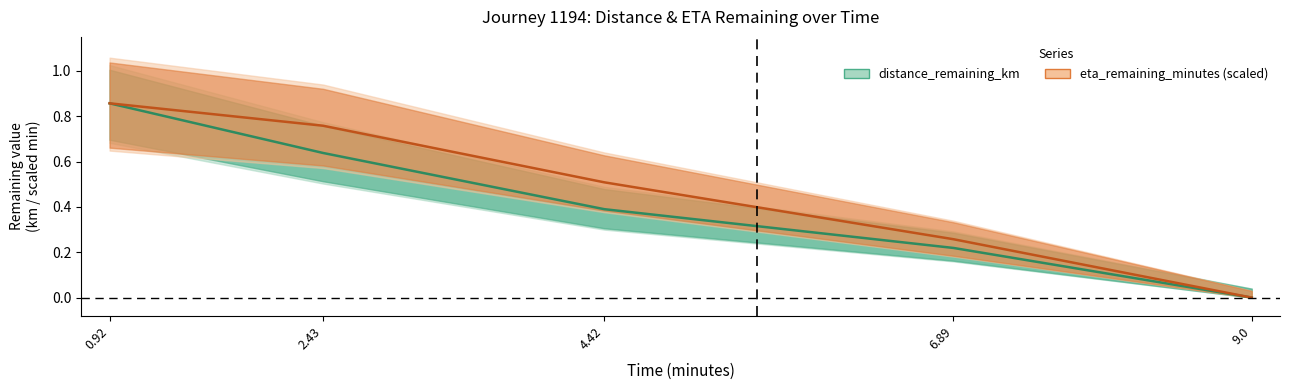

True or false: eta_remaining_minutes (scaled) has a value of 0.8 at 2.43.

True